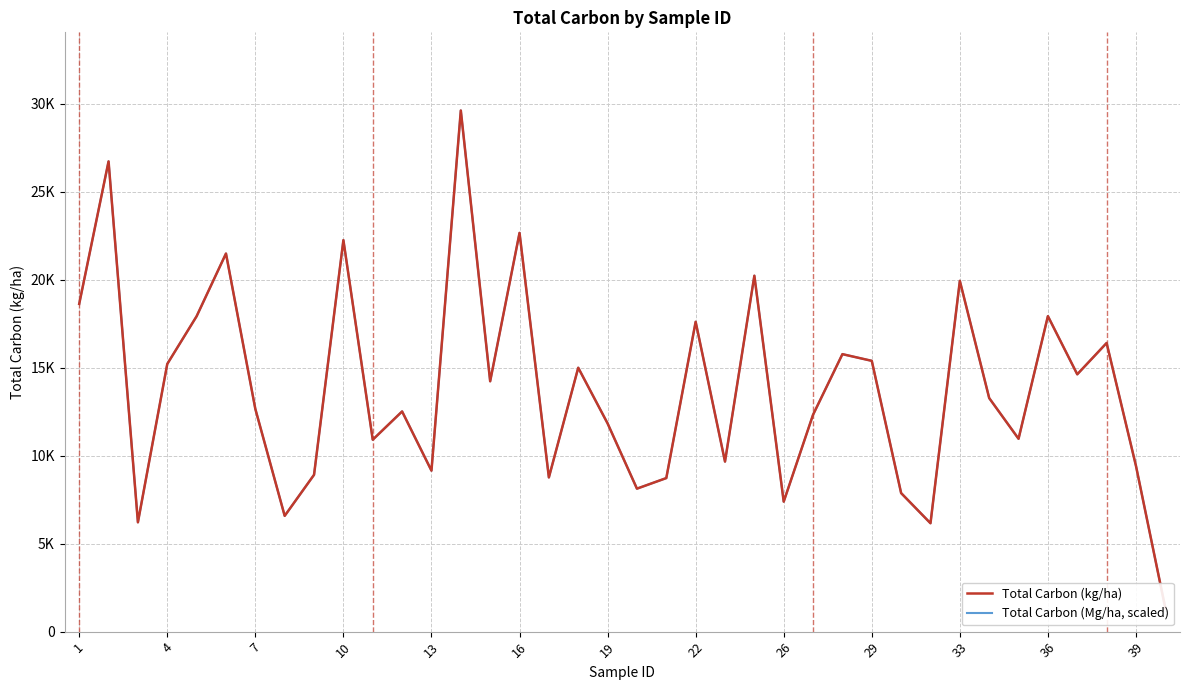

How many interior local valleys does the Total Carbon (Mg/ha, scaled) series have?

12